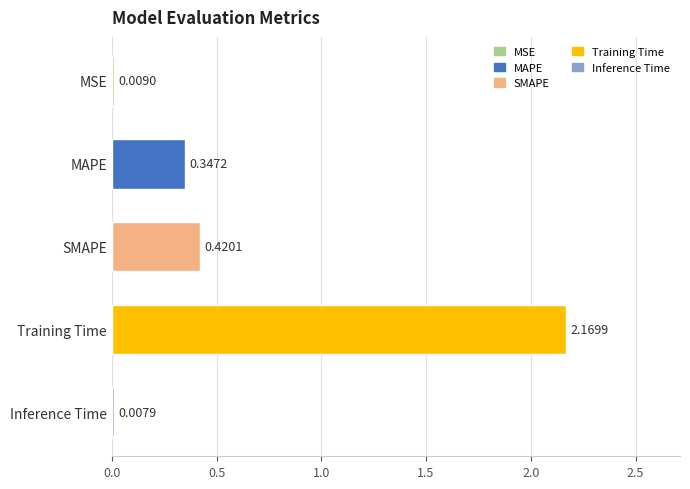

Which label corresponds to the largest value in the chart?

Training Time